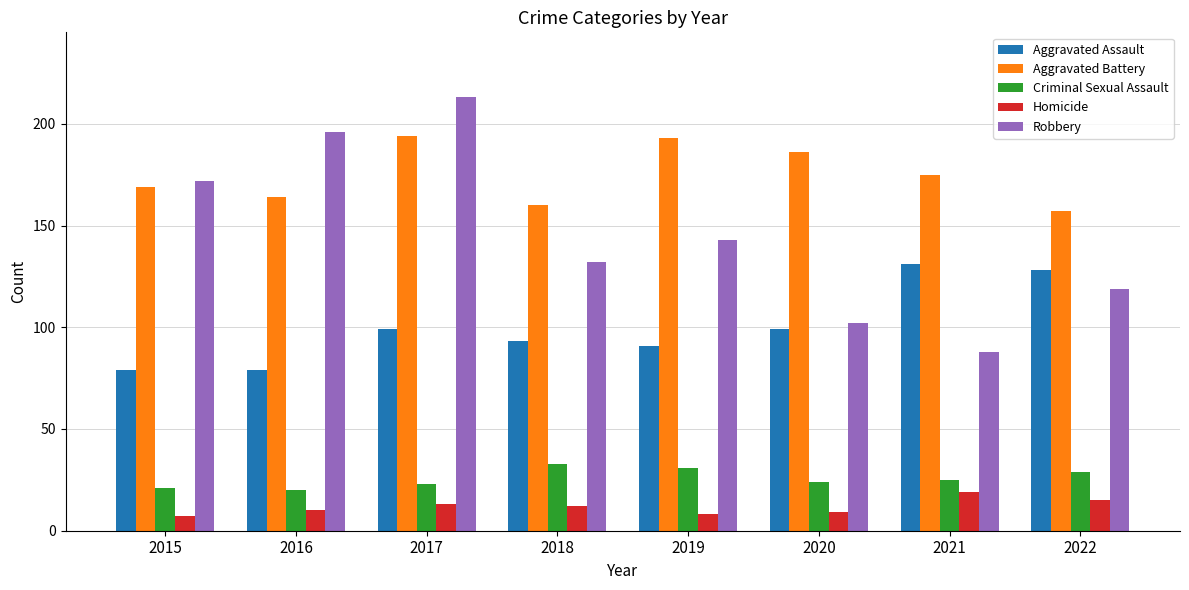

Read the Aggravated Assault value at 2018, to the nearest 5.

95